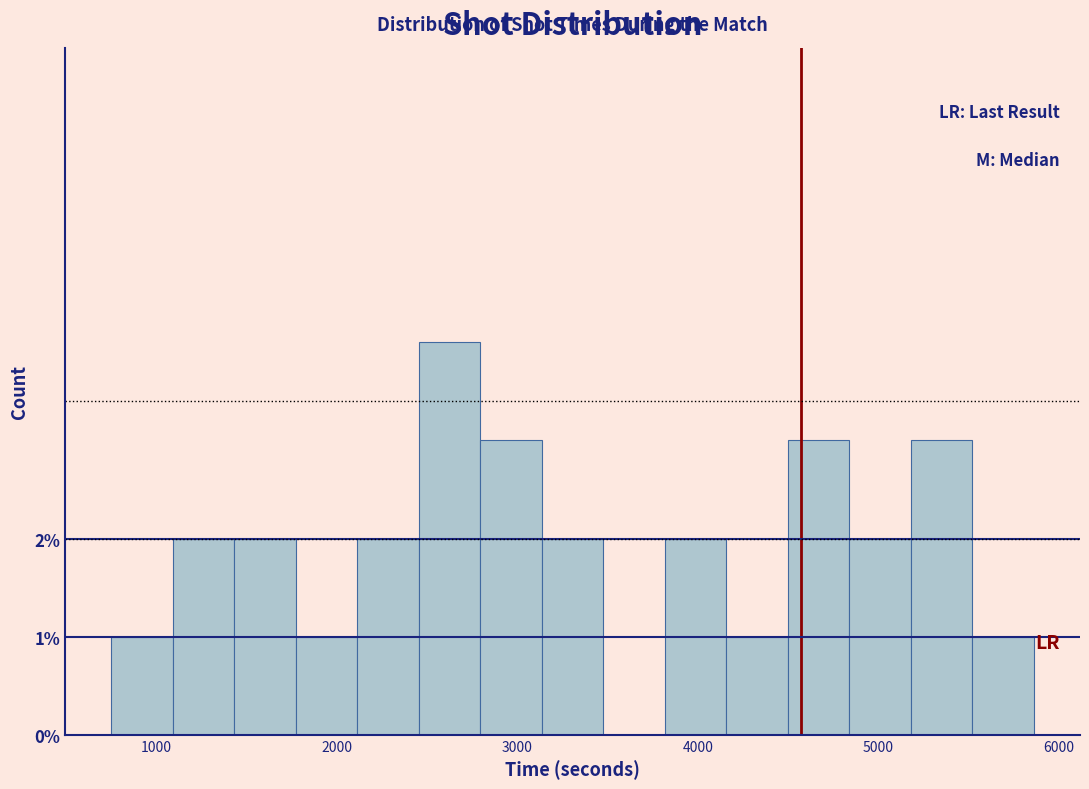

Around what value on the x-axis is the tallest bar? Give the approximate position of its centre, as read against the axis.

2600